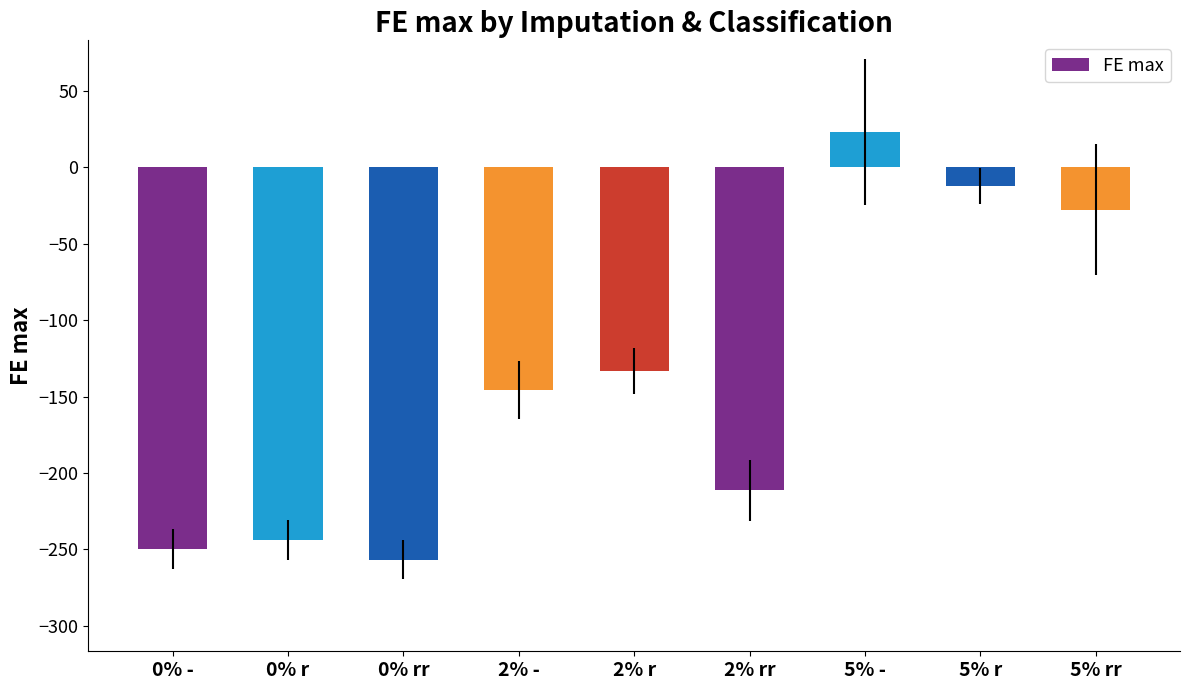

Where is the data nearest to the value -116?

2% r